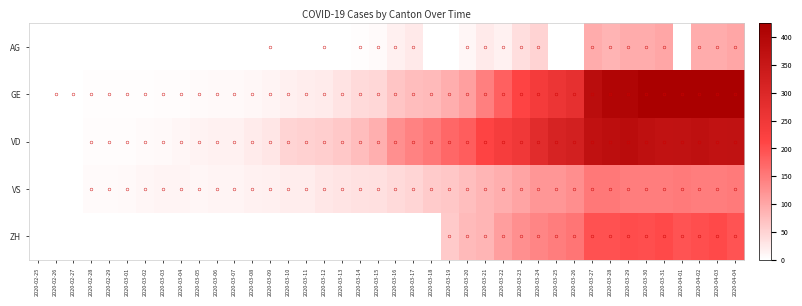

Reading left to right, list all the values displayed in this chart.

AG: 2020-02-25=0	2020-02-26=0	2020-02-27=0	2020-02-28=0	2020-02-29=0	2020-03-01=0	2020-03-02=0	2020-03-03=0	2020-03-04=0	2020-03-05=0	2020-03-06=0	2020-03-07=0	2020-03-08=0	2020-03-09=1	2020-03-10=0	2020-03-11=0	2020-03-12=1	2020-03-13=0	2020-03-14=2	2020-03-15=6	2020-03-16=17	2020-03-17=25	2020-03-18=0	2020-03-19=0	2020-03-20=10	2020-03-21=24	2020-03-22=16	2020-03-23=38	2020-03-24=50	2020-03-25=0	2020-03-26=0	2020-03-27=94	2020-03-28=85	2020-03-29=94	2020-03-30=94	2020-03-31=100	2020-04-01=0	2020-04-02=94	2020-04-03=94	2020-04-04=100
GE: 2020-02-25=0	2020-02-26=1	2020-02-27=1	2020-02-28=2	2020-02-29=3	2020-03-01=3	2020-03-02=3	2020-03-03=4	2020-03-04=4	2020-03-05=5	2020-03-06=7	2020-03-07=7	2020-03-08=9	2020-03-09=13	2020-03-10=18	2020-03-11=20	2020-03-12=23	2020-03-13=33	2020-03-14=43	2020-03-15=46	2020-03-16=66	2020-03-17=75	2020-03-18=78	2020-03-19=92	2020-03-20=109	2020-03-21=145	2020-03-22=179	2020-03-23=214	2020-03-24=238	2020-03-25=258	2020-03-26=272	2020-03-27=382	2020-03-28=405	2020-03-29=406	2020-03-30=424	2020-03-31=424	2020-04-01=421	2020-04-02=424	2020-04-03=424	2020-04-04=421
VD: 2020-02-25=0	2020-02-26=0	2020-02-27=0	2020-02-28=4	2020-02-29=4	2020-03-01=4	2020-03-02=6	2020-03-03=8	2020-03-04=11	2020-03-05=14	2020-03-06=15	2020-03-07=16	2020-03-08=22	2020-03-09=29	2020-03-10=49	2020-03-11=52	2020-03-12=56	2020-03-13=62	2020-03-14=76	2020-03-15=91	2020-03-16=127	2020-03-17=141	2020-03-18=154	2020-03-19=171	2020-03-20=183	2020-03-21=212	2020-03-22=232	2020-03-23=249	2020-03-24=285	2020-03-25=313	2020-03-26=324	2020-03-27=369	2020-03-28=377	2020-03-29=383	2020-03-30=374	2020-03-31=366	2020-04-01=367	2020-04-02=374	2020-04-03=366	2020-04-04=367
VS: 2020-02-25=0	2020-02-26=0	2020-02-27=0	2020-02-28=6	2020-02-29=6	2020-03-01=7	2020-03-02=10	2020-03-03=12	2020-03-04=13	2020-03-05=11	2020-03-06=12	2020-03-07=12	2020-03-08=16	2020-03-09=17	2020-03-10=20	2020-03-11=21	2020-03-12=28	2020-03-13=30	2020-03-14=34	2020-03-15=36	2020-03-16=42	2020-03-17=47	2020-03-18=59	2020-03-19=64	2020-03-20=73	2020-03-21=83	2020-03-22=92	2020-03-23=104	2020-03-24=118	2020-03-25=119	2020-03-26=129	2020-03-27=154	2020-03-28=153	2020-03-29=147	2020-03-30=147	2020-03-31=147	2020-04-01=150	2020-04-02=147	2020-04-03=147	2020-04-04=150
ZH: 2020-02-25=0	2020-02-26=0	2020-02-27=0	2020-02-28=0	2020-02-29=0	2020-03-01=0	2020-03-02=0	2020-03-03=0	2020-03-04=0	2020-03-05=0	2020-03-06=0	2020-03-07=0	2020-03-08=0	2020-03-09=0	2020-03-10=0	2020-03-11=0	2020-03-12=0	2020-03-13=0	2020-03-14=0	2020-03-15=0	2020-03-16=0	2020-03-17=0	2020-03-18=0	2020-03-19=60	2020-03-20=78	2020-03-21=83	2020-03-22=110	2020-03-23=127	2020-03-24=138	2020-03-25=146	2020-03-26=156	2020-03-27=197	2020-03-28=196	2020-03-29=203	2020-03-30=200	2020-03-31=207	2020-04-01=194	2020-04-02=200	2020-04-03=207	2020-04-04=194